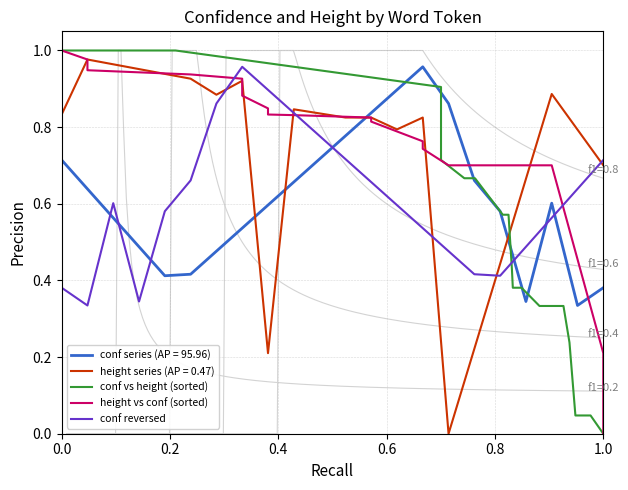

How many positive values does the conf vs height (sorted) series have?

21